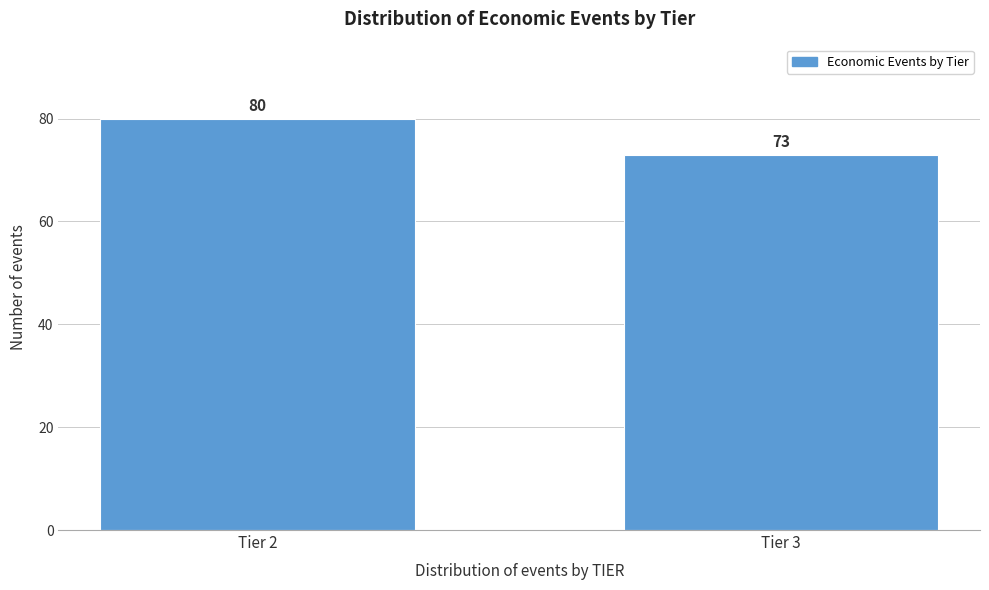

Reading left to right, what are all the values shown in this chart?

Tier 2=80	Tier 3=73